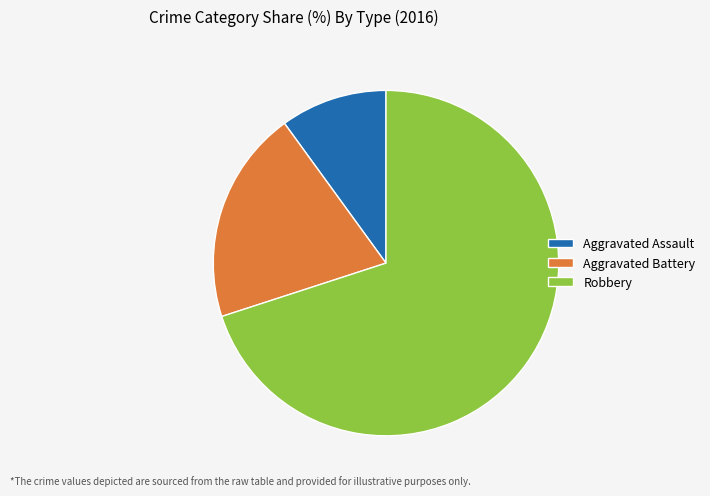

Rank the categories by value from lowest to highest.

Aggravated Assault, Aggravated Battery, Robbery